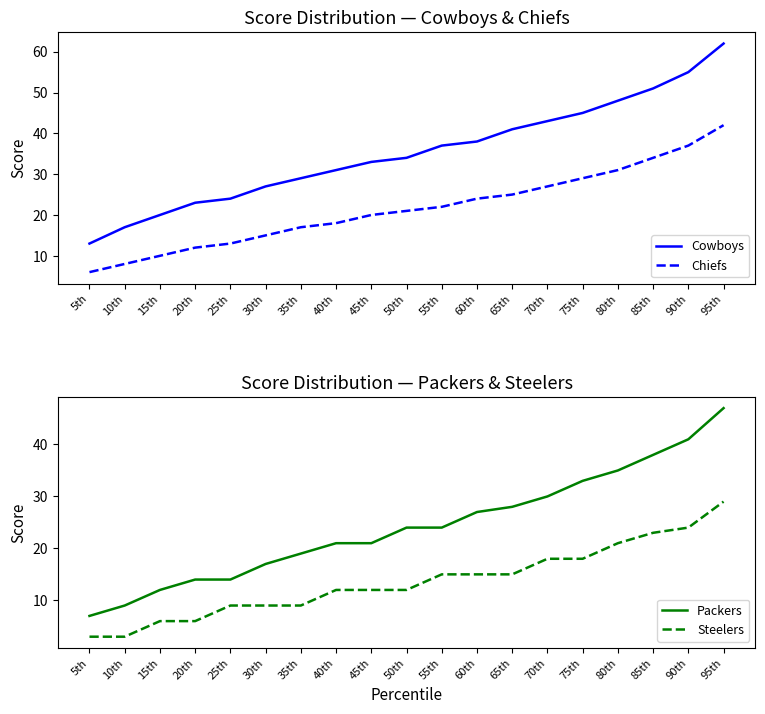

Which category has the highest value in the Cowboys series?

95th